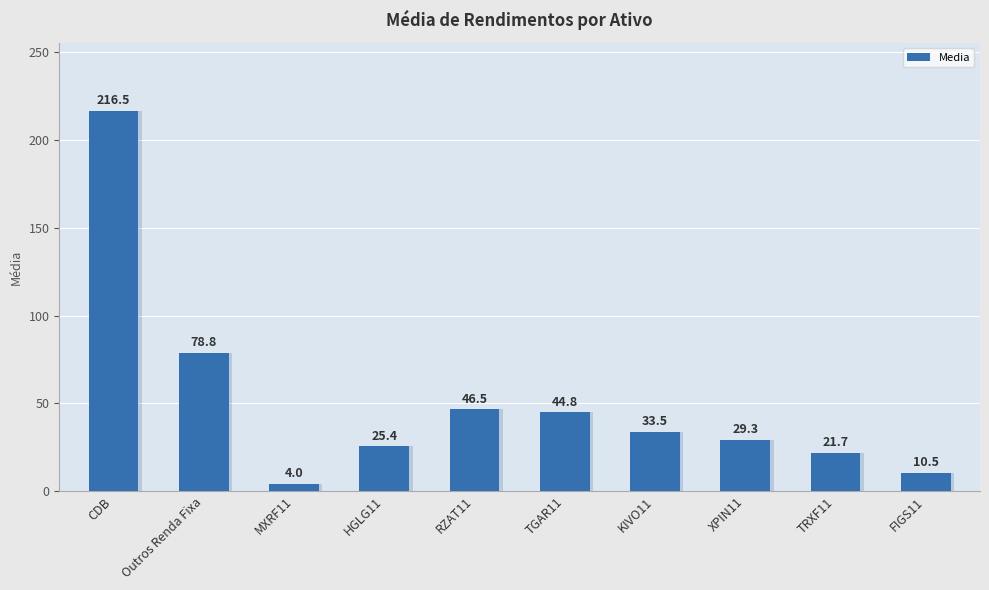

The value at Outros Renda Fixa is 78.8. True or false?

True